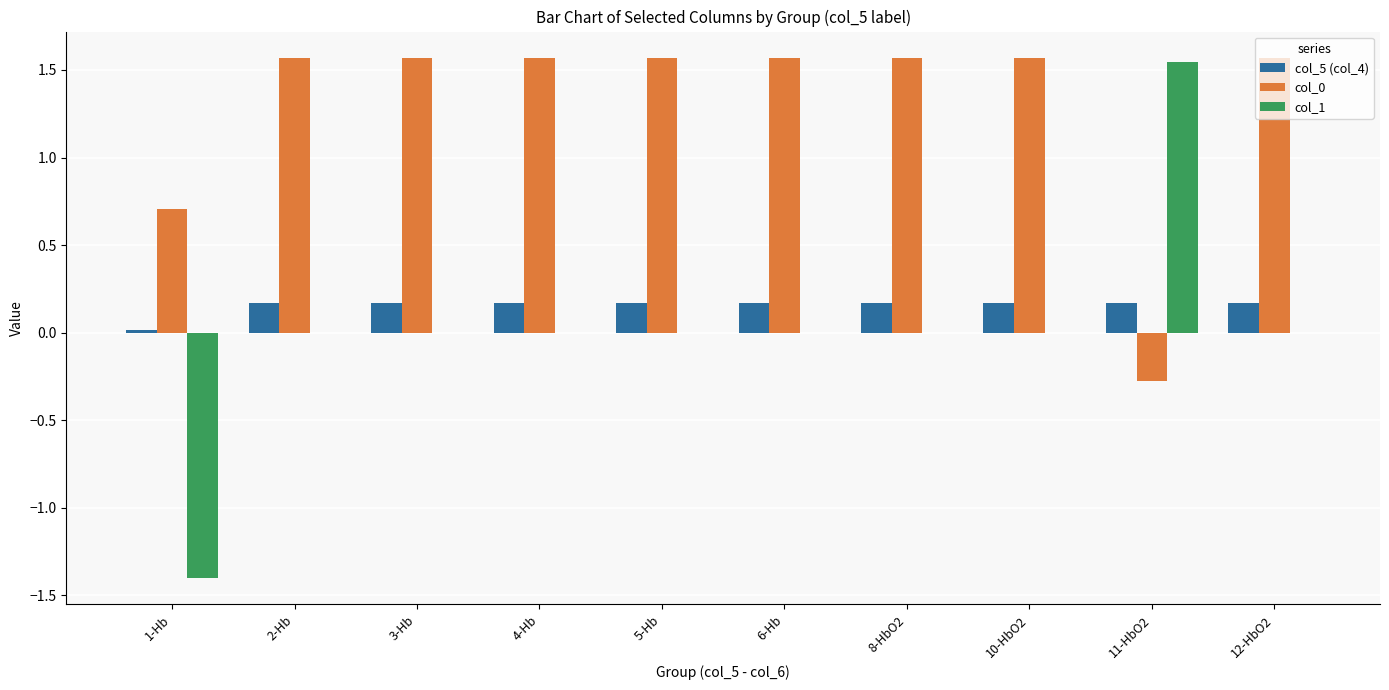

What is the approximate value of col_0 at 4-Hb?

1.6